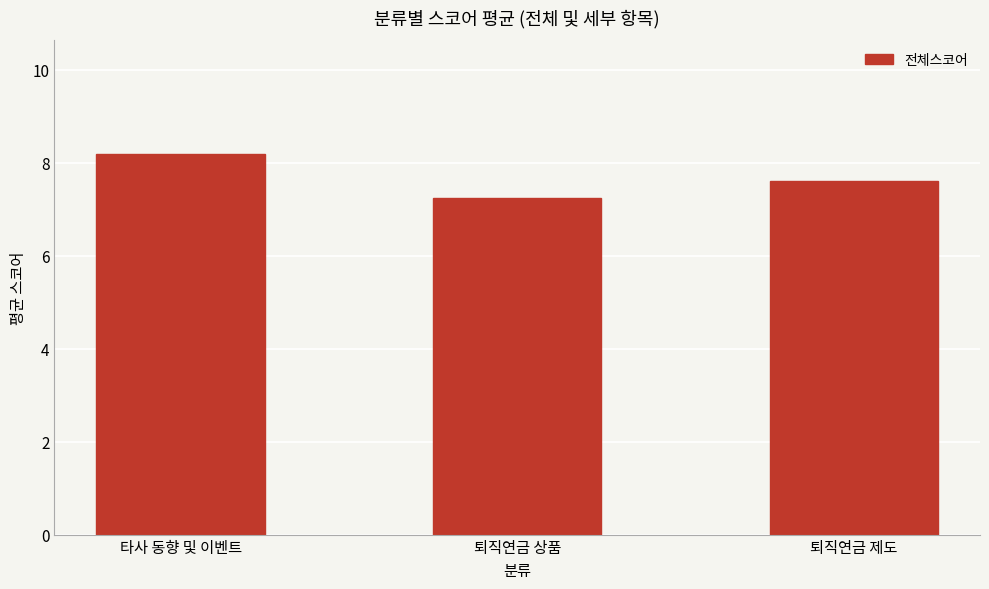

True or false: the data shows 10.3 at 퇴직연금 상품.

False